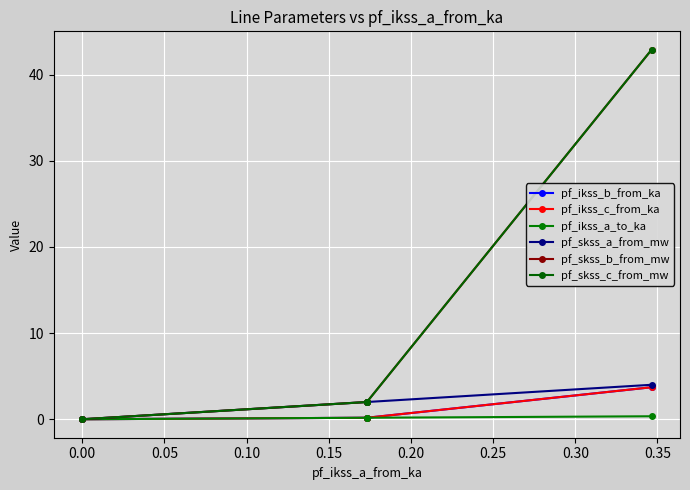

Count the number of categories in the chart.

4